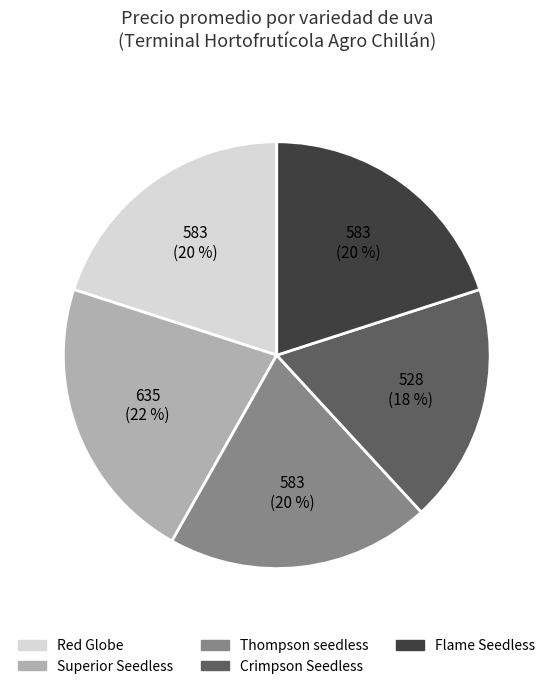

To the nearest percent, what is the average slice percentage?

20%